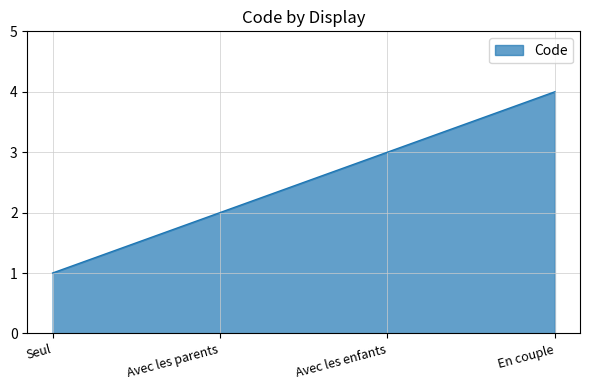

What is the change in value from Avec les enfants to En couple?

+1